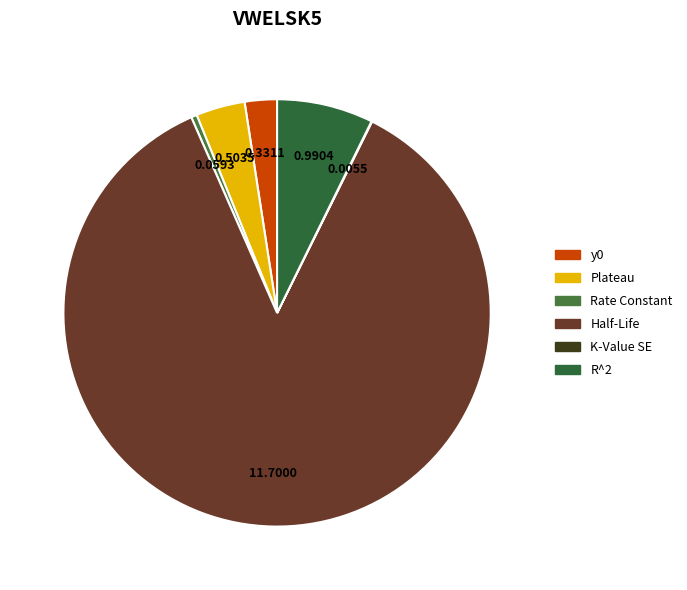

Which slice is the largest?

Half-Life